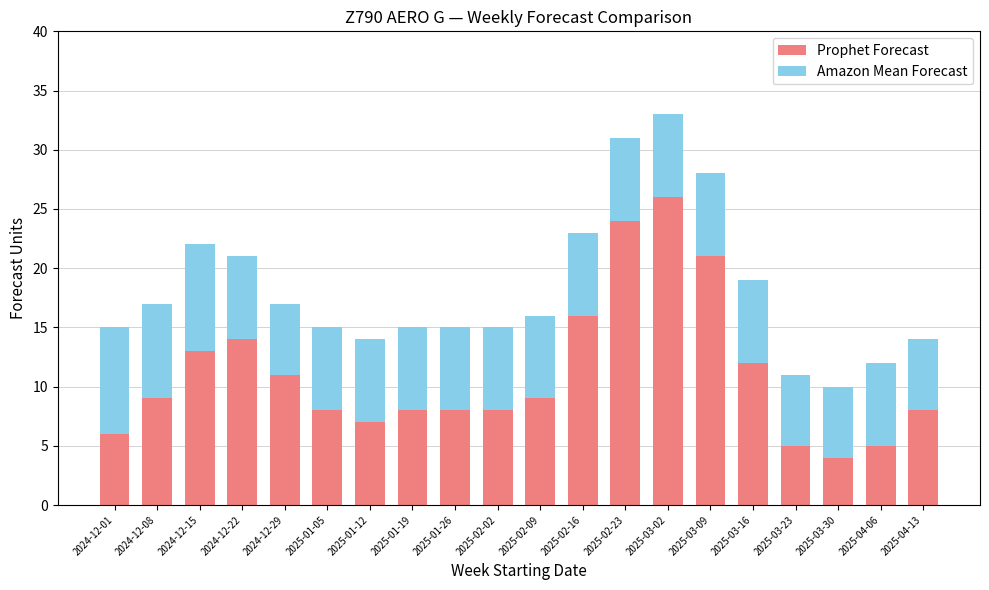

Which category has the highest value in the Prophet Forecast series?

2025-03-02